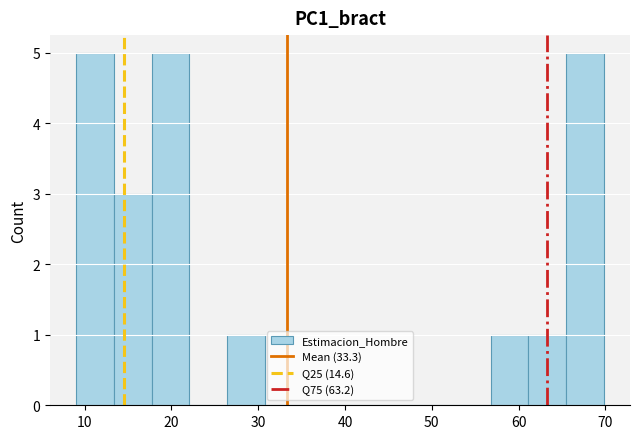

What is the height of the bar covering 26 to 31 on the x-axis? Neither the bar edges nor the heights are printed on the chart, so give them approximately, as read against the axes.

1